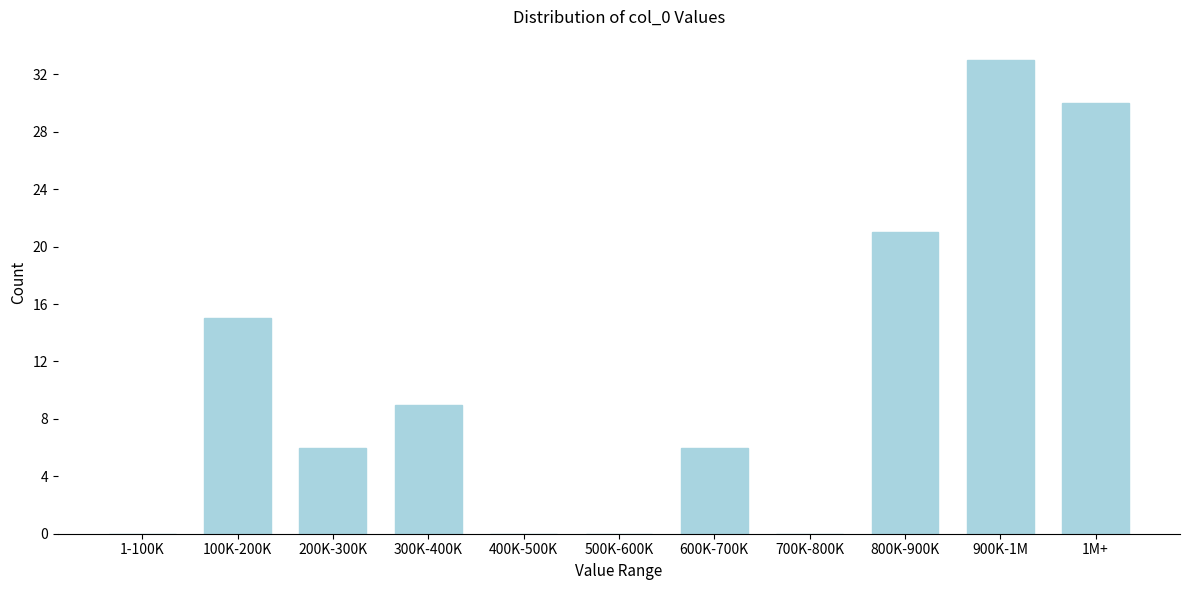

Reading left to right, extract all data points from this chart.

1-100K=0	100K-200K=15	200K-300K=6	300K-400K=9	400K-500K=0	500K-600K=0	600K-700K=6	700K-800K=0	800K-900K=21	900K-1M=33	1M+=30